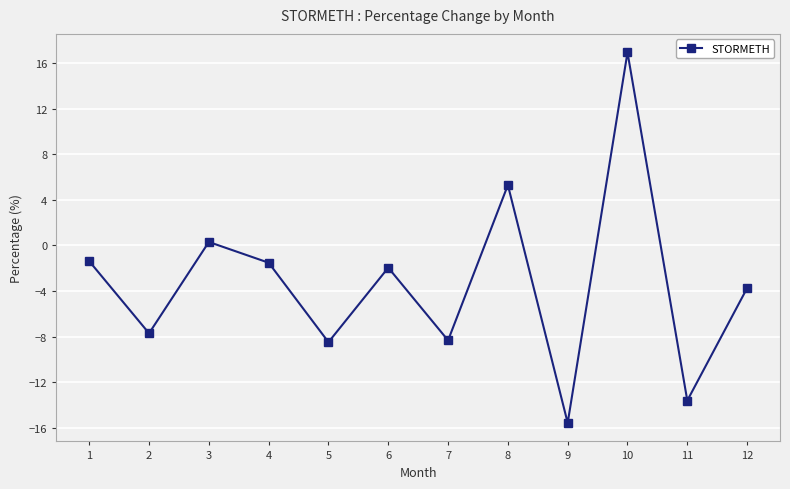

What is the sum of the values at 5 and 1?

-9.9